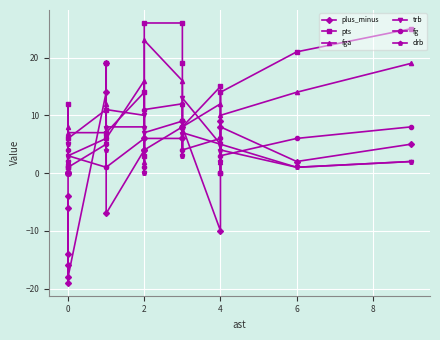

How many times do plus_minus and trb cross each other?

7